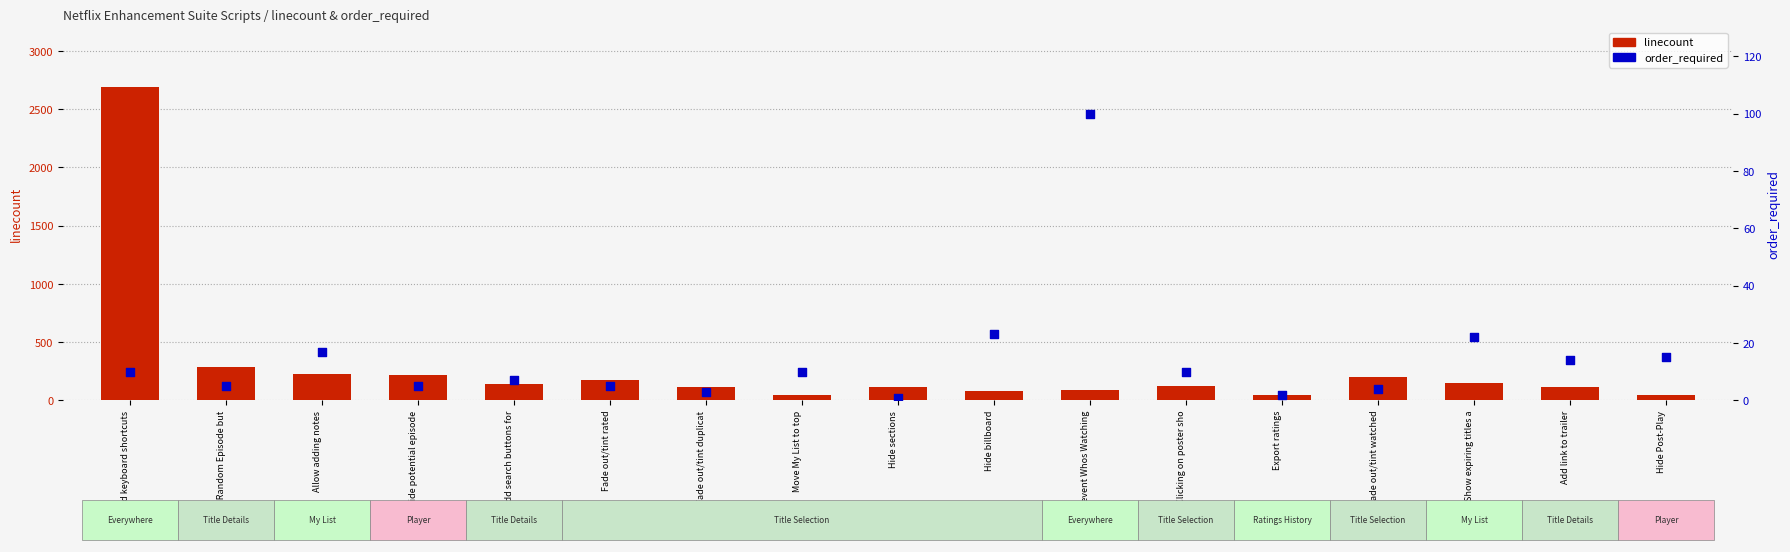

Which series contains the lowest Y value?

order_required